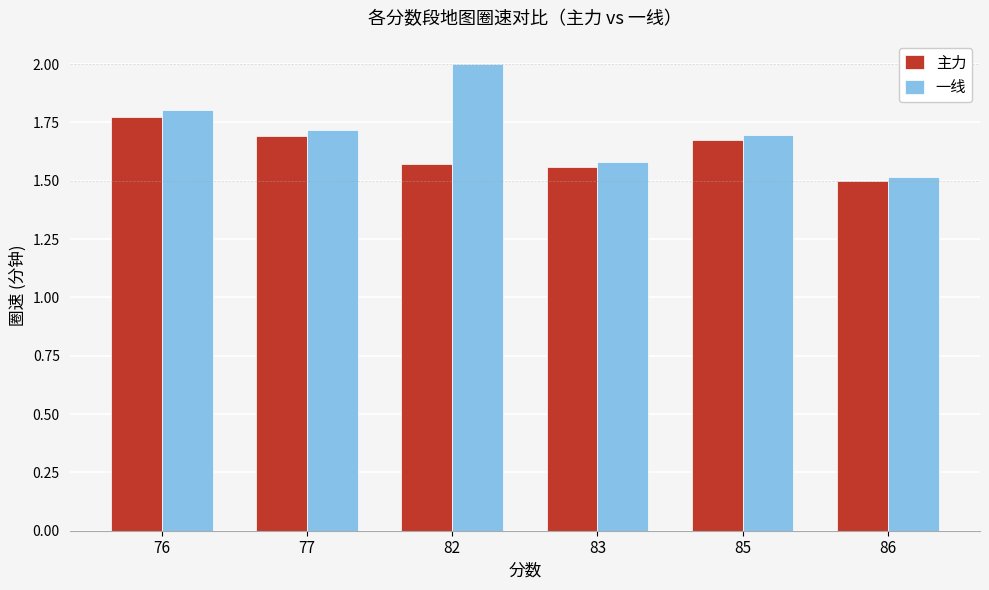

List the series in order of their overall mean, lowest first.

主力, 一线